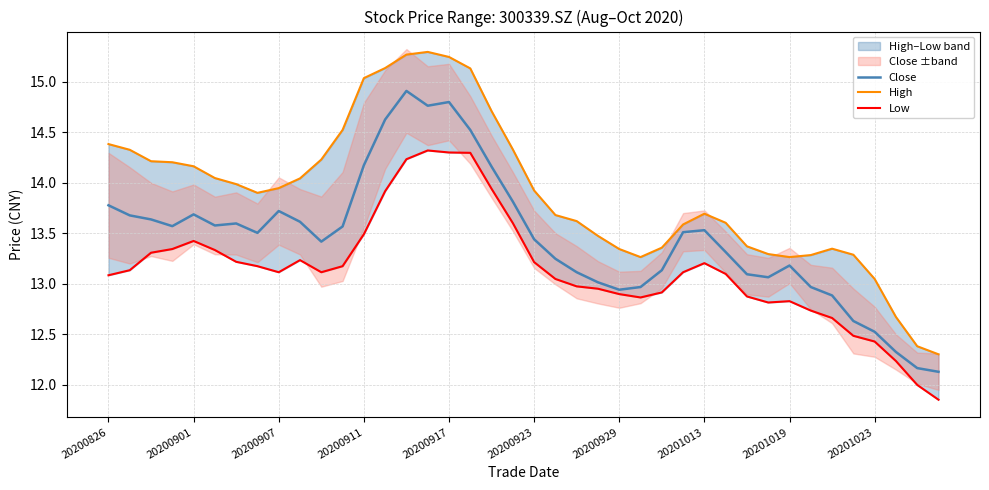

How many categories are shown in the chart?

40